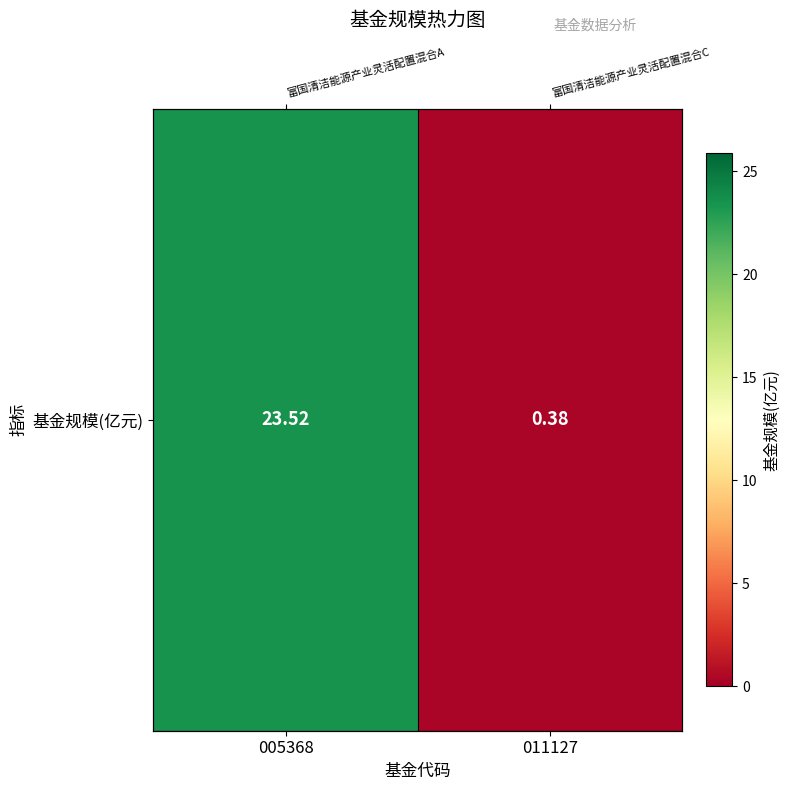

The value at 011127 is 0.4. True or false?

True